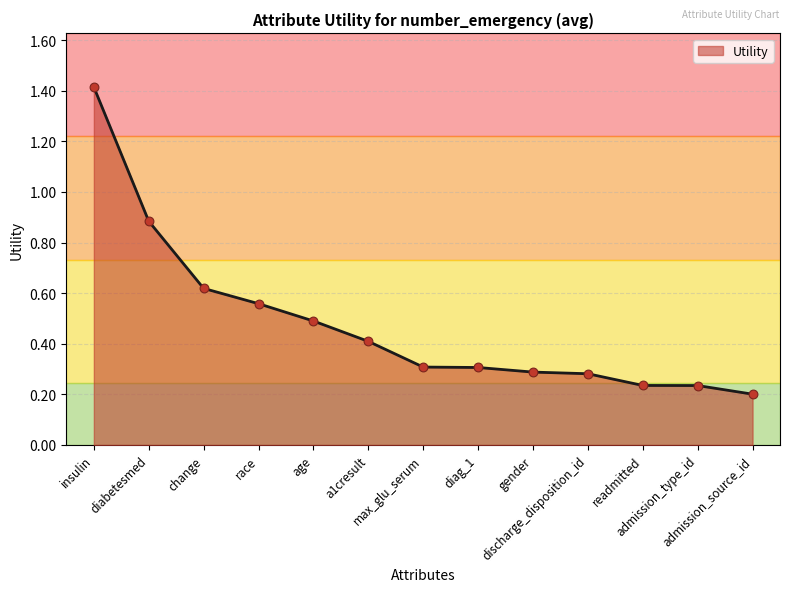

What is the change in value from a1cresult to diag_1?

-0.1